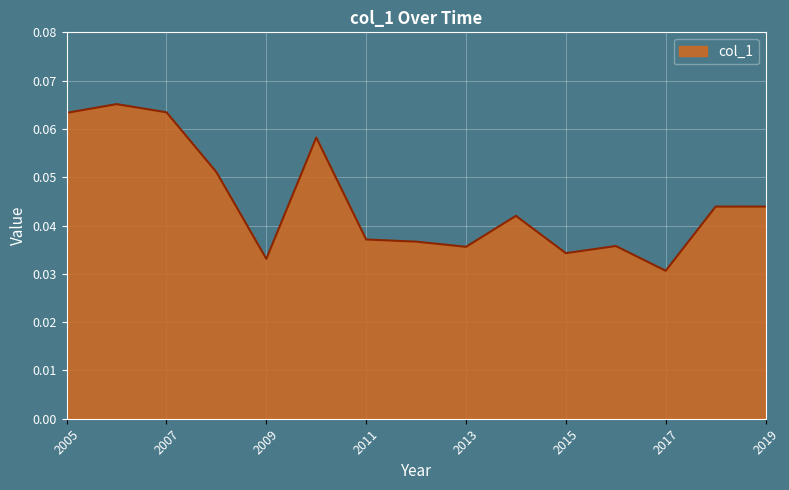

Where is the data nearest to the value 0?

2017